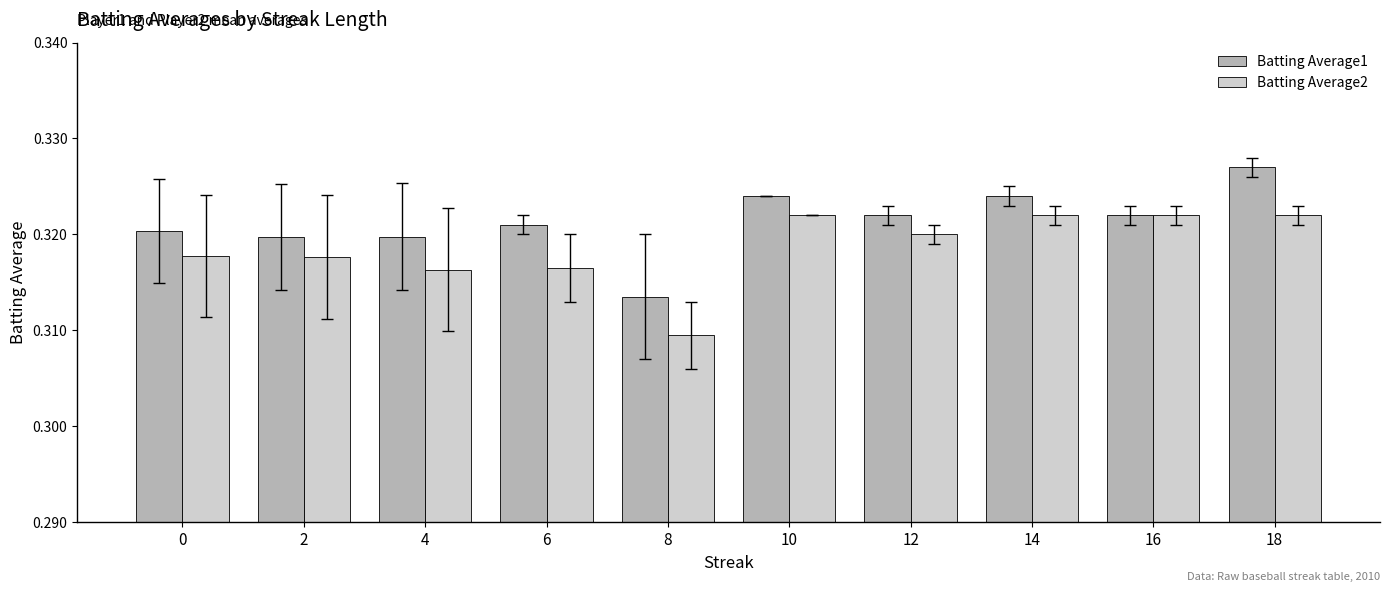

Between 6 and 12, which series saw the biggest shift?

Batting Average2